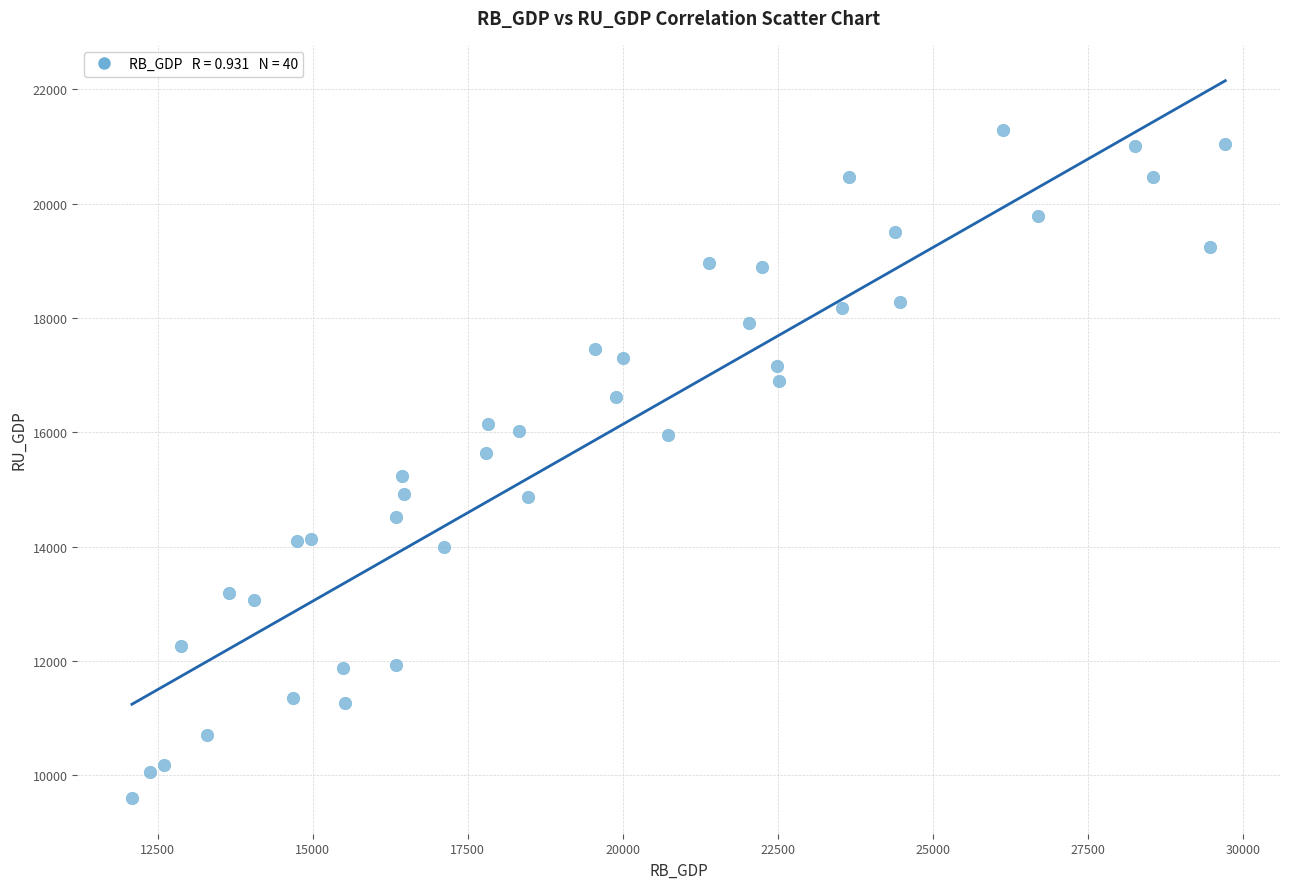

What is the range of X values (max minus min)?

17630.9